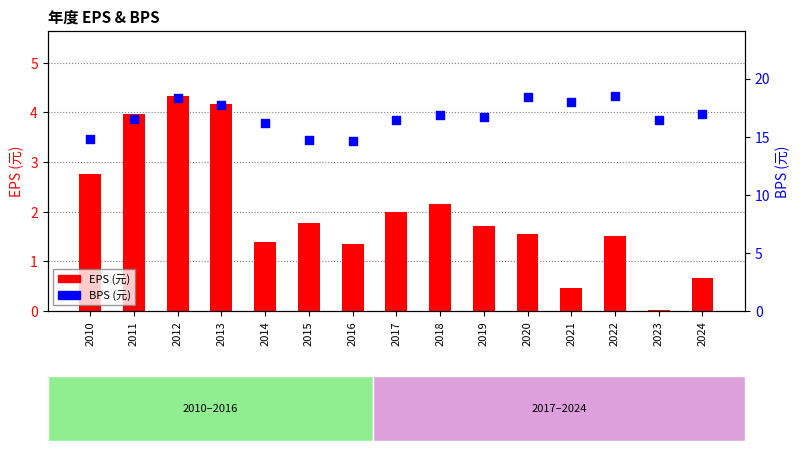

At which category is the sum across all series the highest?

2012